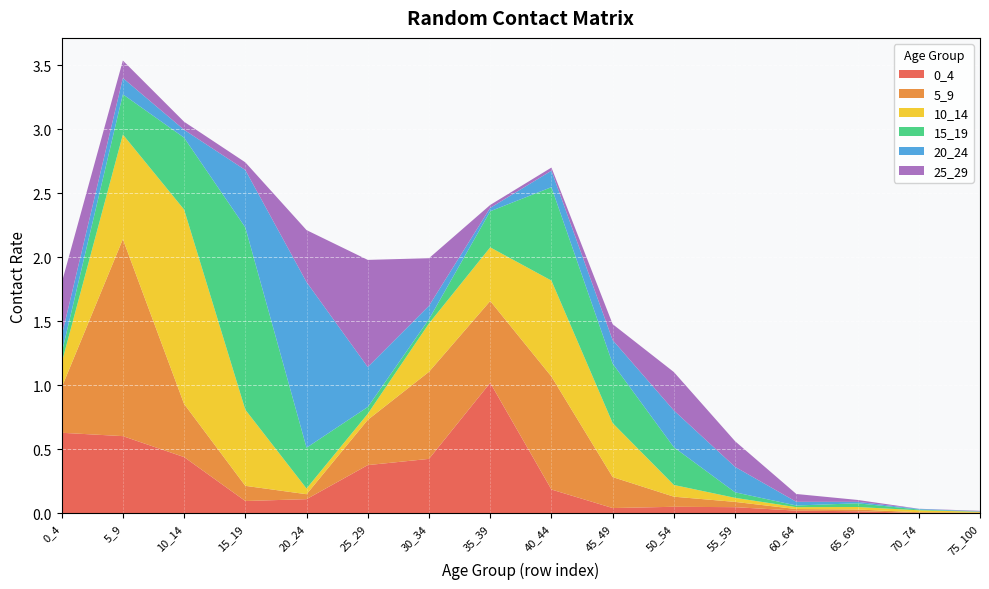

Reading right to left, list all the values displayed in this chart.

0_4: 75_100=0.0	70_74=0.0	65_69=0.0	60_64=0.0	55_59=0.0	50_54=0.1	45_49=0.0	40_44=0.2	35_39=1.0	30_34=0.4	25_29=0.4	20_24=0.1	15_19=0.1	10_14=0.4	5_9=0.6	0_4=0.6
5_9: 75_100=0.0	70_74=0.0	65_69=0.0	60_64=0.0	55_59=0.0	50_54=0.1	45_49=0.2	40_44=0.9	35_39=0.6	30_34=0.7	25_29=0.4	20_24=0.0	15_19=0.1	10_14=0.4	5_9=1.5	0_4=0.4
10_14: 75_100=0.0	70_74=0.0	65_69=0.0	60_64=0.0	55_59=0.0	50_54=0.1	45_49=0.4	40_44=0.7	35_39=0.4	30_34=0.4	25_29=0.0	20_24=0.0	15_19=0.6	10_14=1.5	5_9=0.8	0_4=0.2
15_19: 75_100=0.0	70_74=0.0	65_69=0.0	60_64=0.0	55_59=0.0	50_54=0.3	45_49=0.5	40_44=0.7	35_39=0.3	30_34=0.0	25_29=0.1	20_24=0.3	15_19=1.4	10_14=0.6	5_9=0.3	0_4=0.1
20_24: 75_100=0.0	70_74=0.0	65_69=0.0	60_64=0.0	55_59=0.2	50_54=0.3	45_49=0.2	40_44=0.1	35_39=0.0	30_34=0.1	25_29=0.3	20_24=1.3	15_19=0.4	10_14=0.1	5_9=0.1	0_4=0.1
25_29: 75_100=0.0	70_74=0.0	65_69=0.0	60_64=0.1	55_59=0.2	50_54=0.3	45_49=0.1	40_44=0.0	35_39=0.0	30_34=0.4	25_29=0.8	20_24=0.4	15_19=0.1	10_14=0.1	5_9=0.1	0_4=0.4